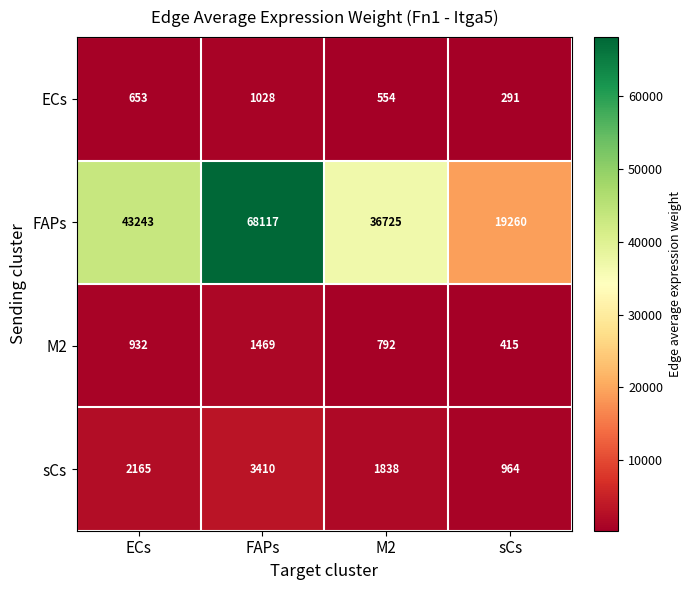

What is the spread (max minus min) of values at FAPs?

67089